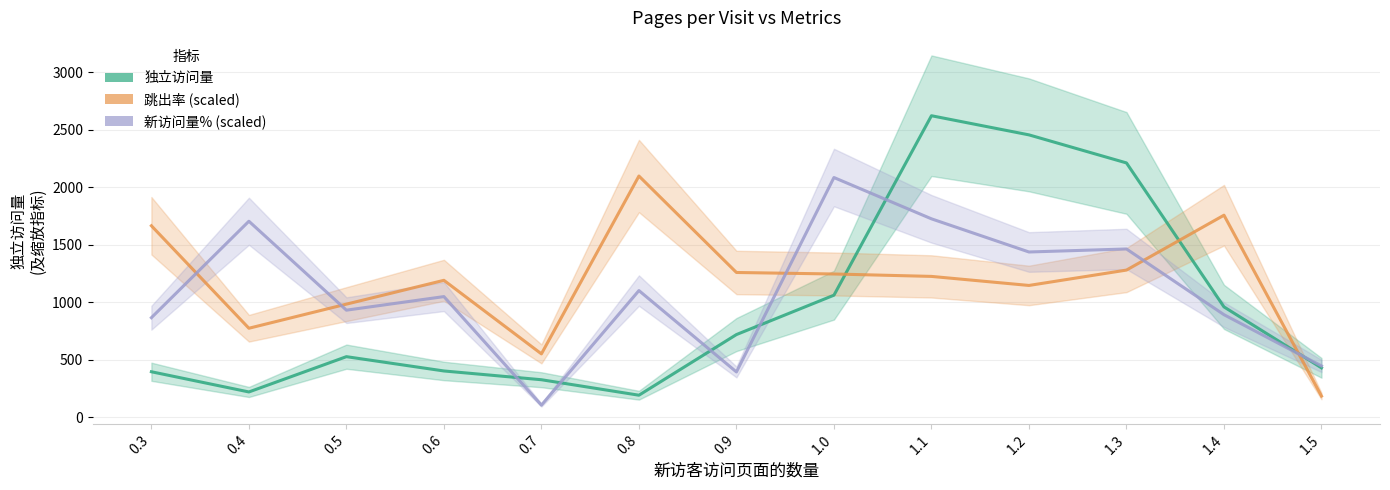

After their last crossing, which series has the higher values: 独立访问量 or 跳出率 (scaled)?

独立访问量